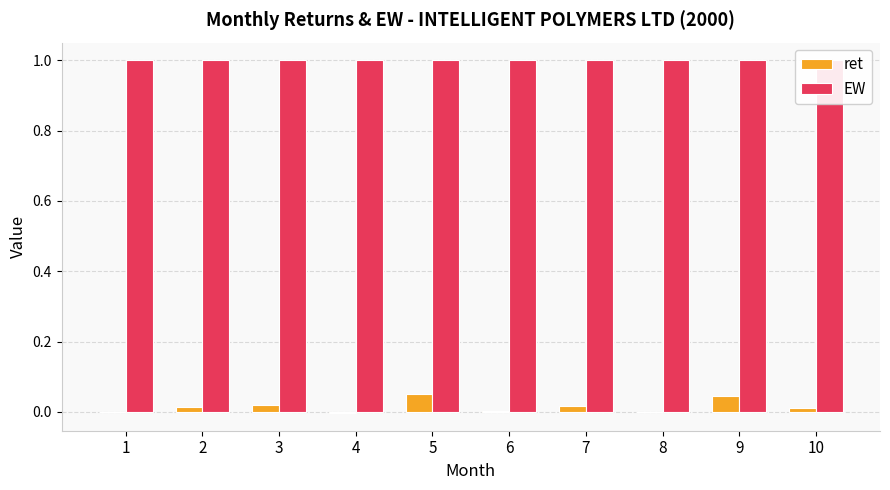

What is the total value across all series at 10?

1.0